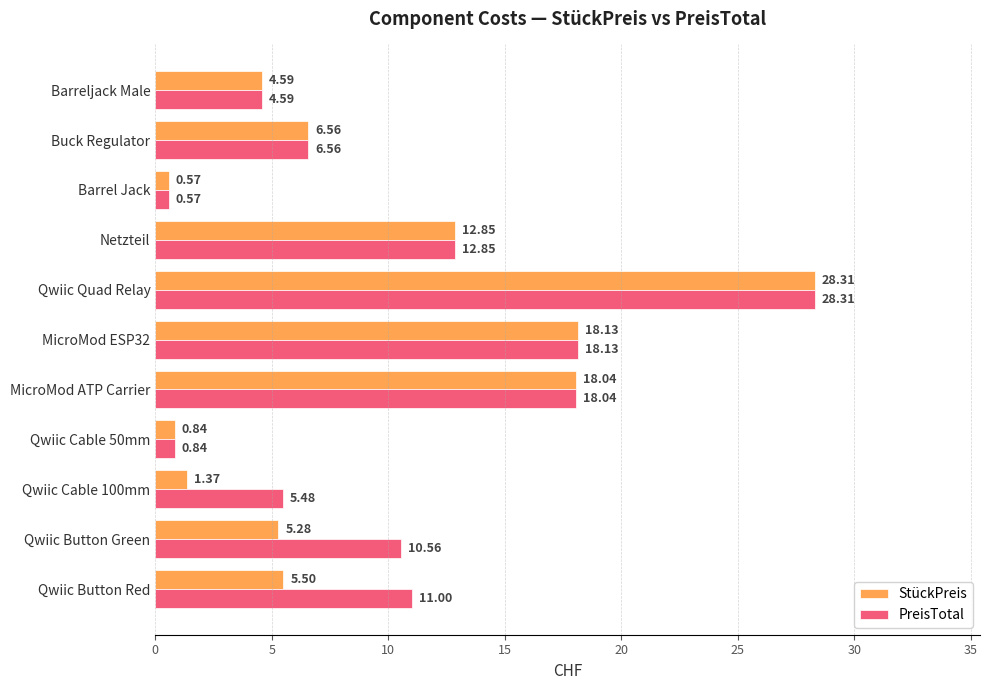

How many values in the PreisTotal series are below 10?

5